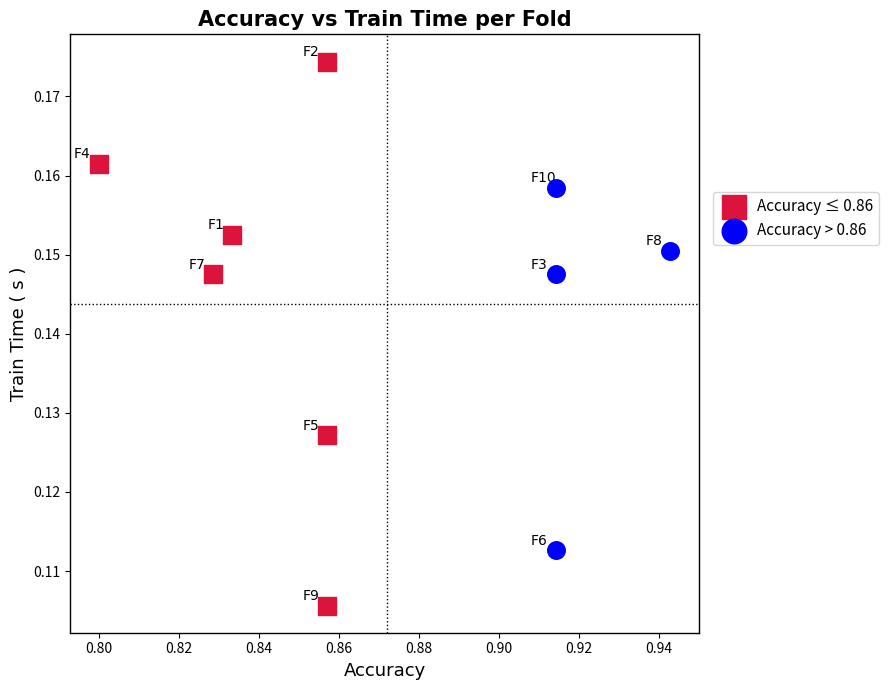

Which series reaches the minimum Y coordinate?

Accuracy ≤ 0.86